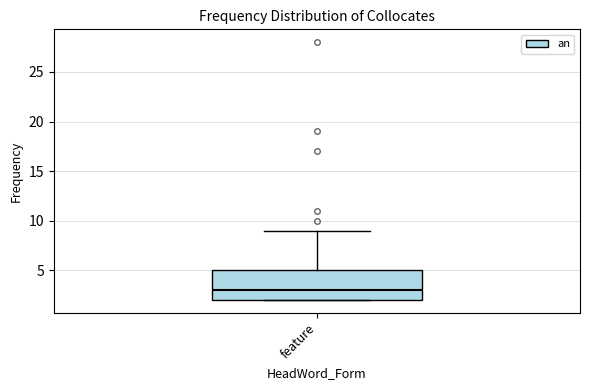

Transcribe this box plot: give where the median line is, the range the box spans, and where the two whiskers end, as read against the y-axis. The values are not printed on the chart, so give them approximately, as read against the axis.

median 3, box 2 to 5, whiskers 2 to 9